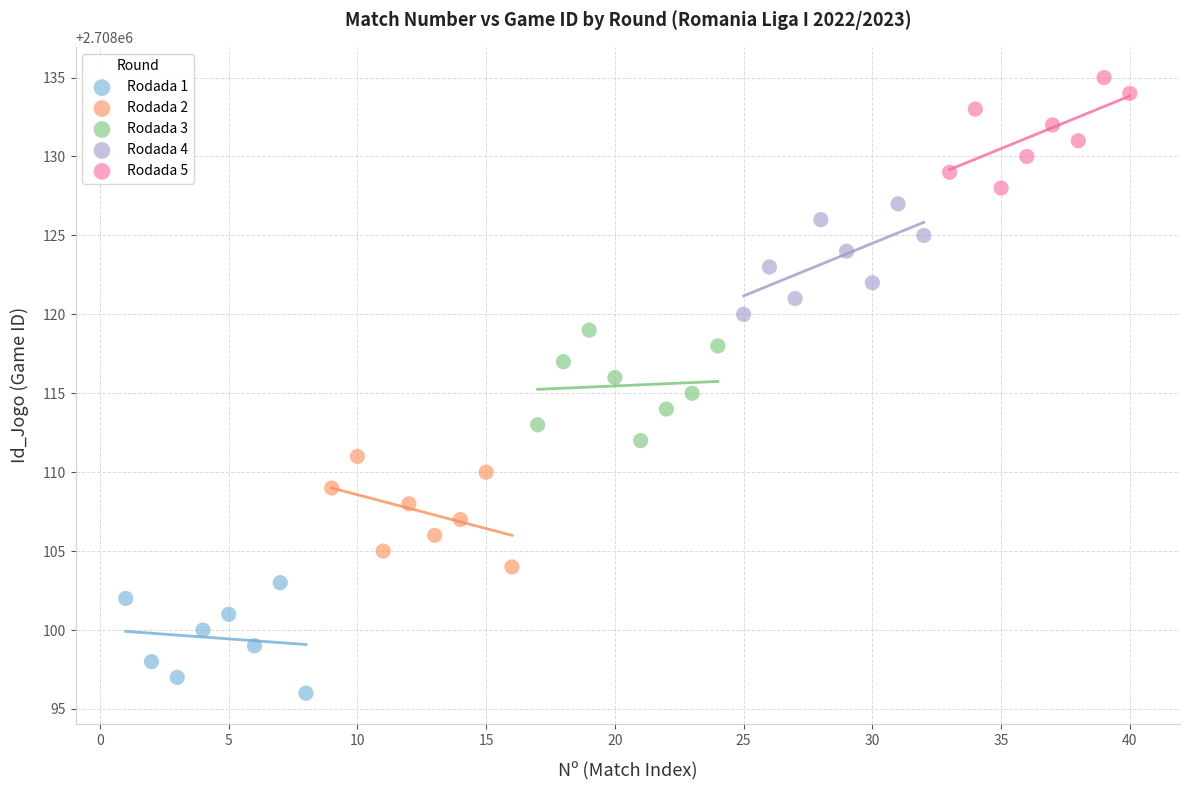

Which series reaches the minimum Y coordinate?

Rodada 1